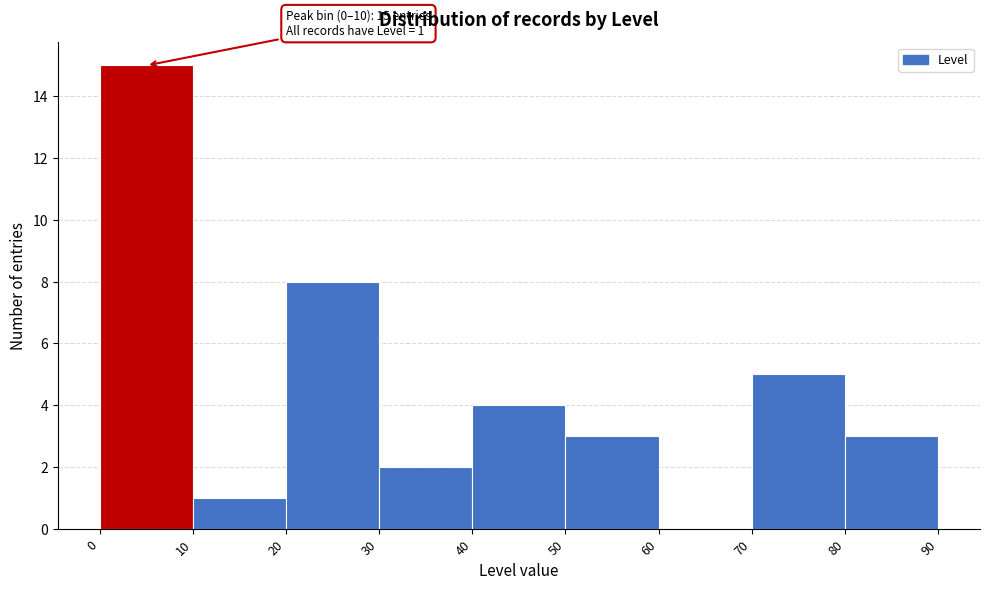

Over which range of the x-axis is the bar tallest?

0 to 10